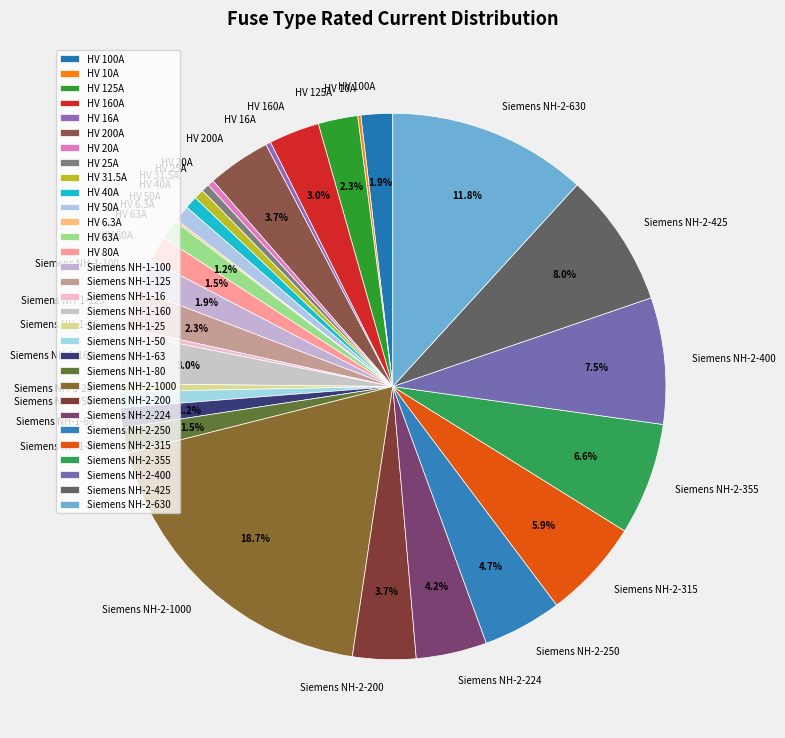

Is it true that Siemens NH-2-250 is 5% of the pie?

True